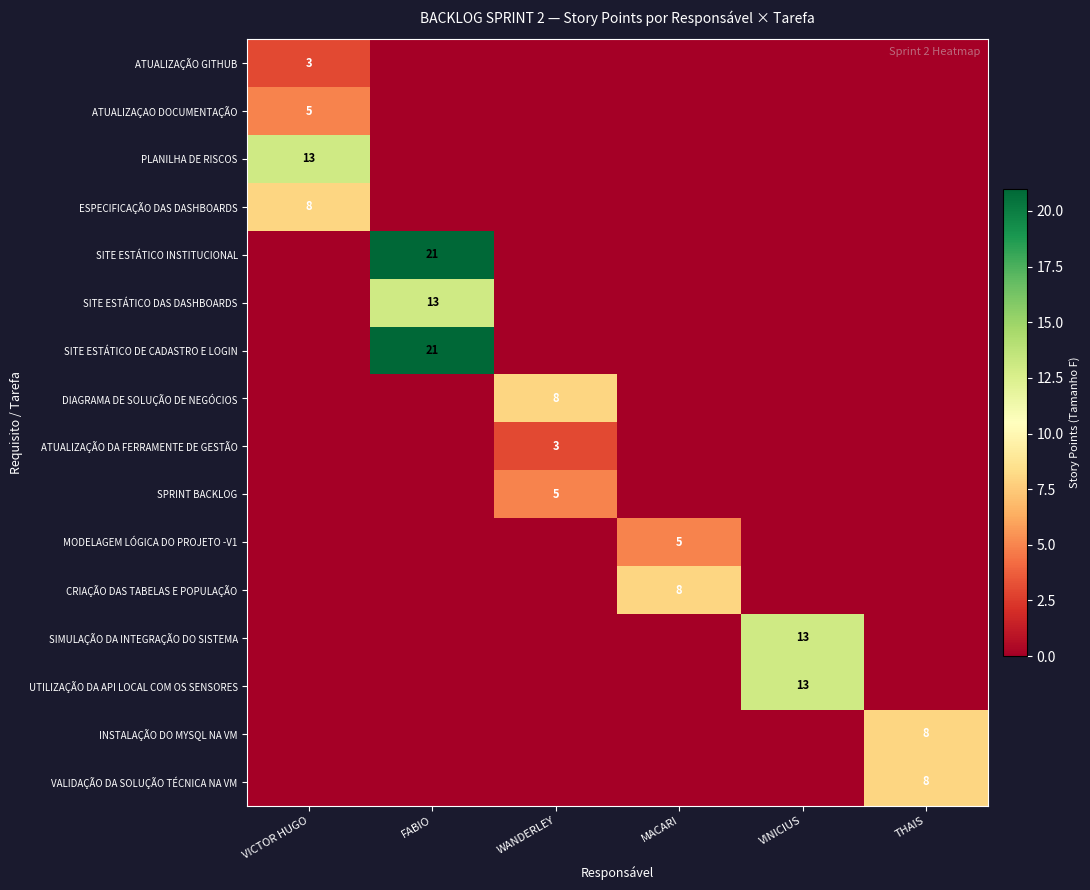

The ATUALIZAÇÃO GITHUB series shows 3 at VICTOR HUGO. True or false?

True